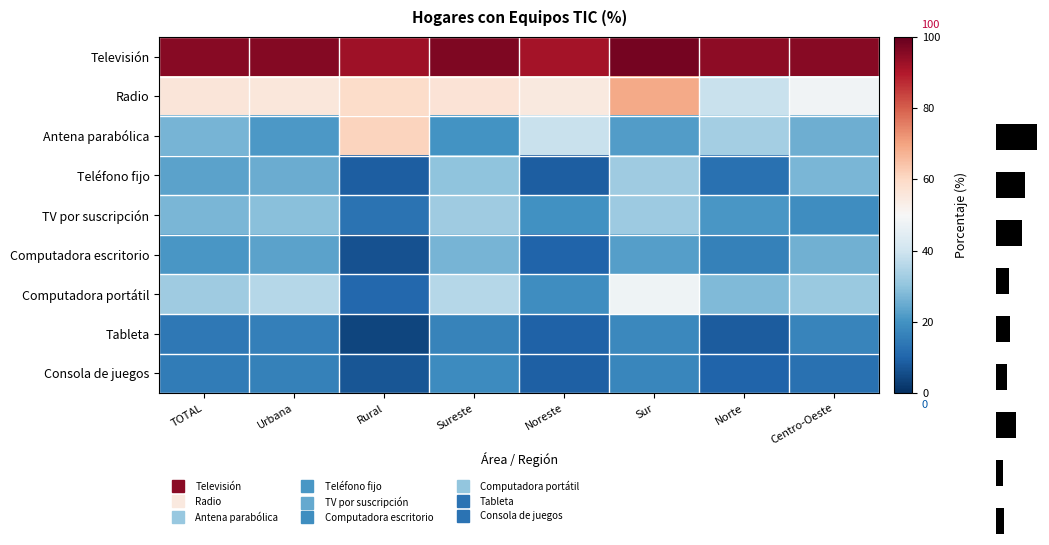

The Radio series shows 56.7 at Sureste. True or false?

True